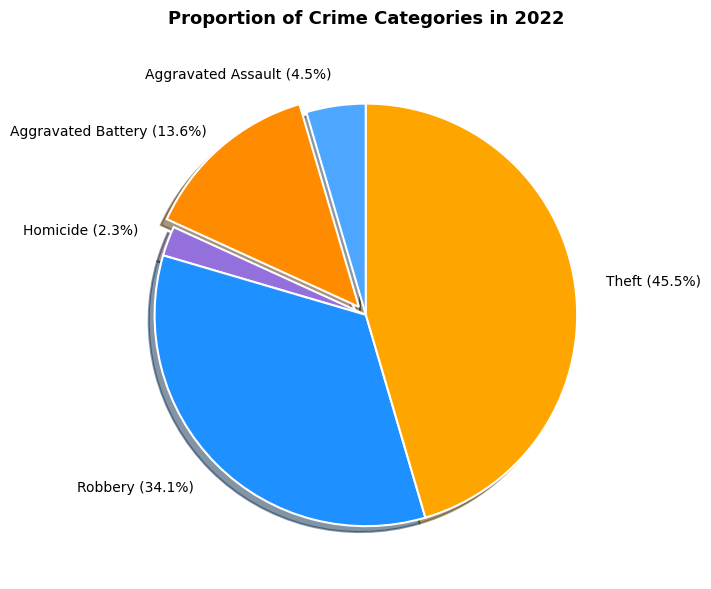

Which slice is the largest?

Theft